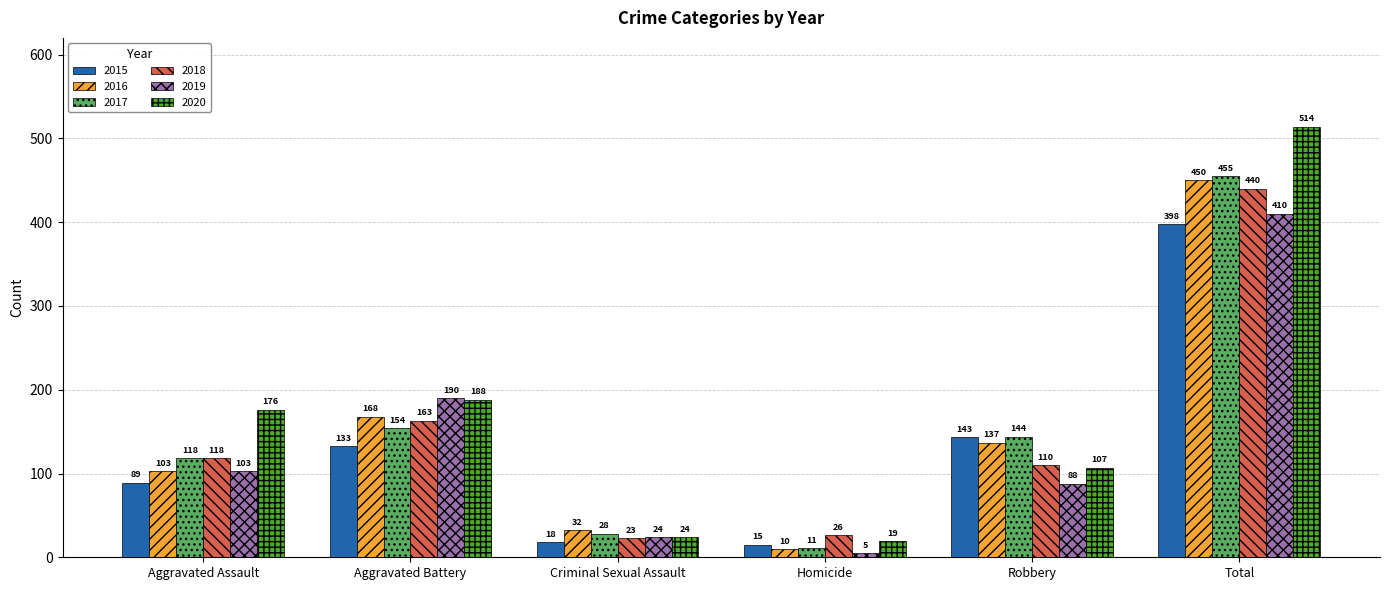

What is the spread (max minus min) of values at Homicide?

21